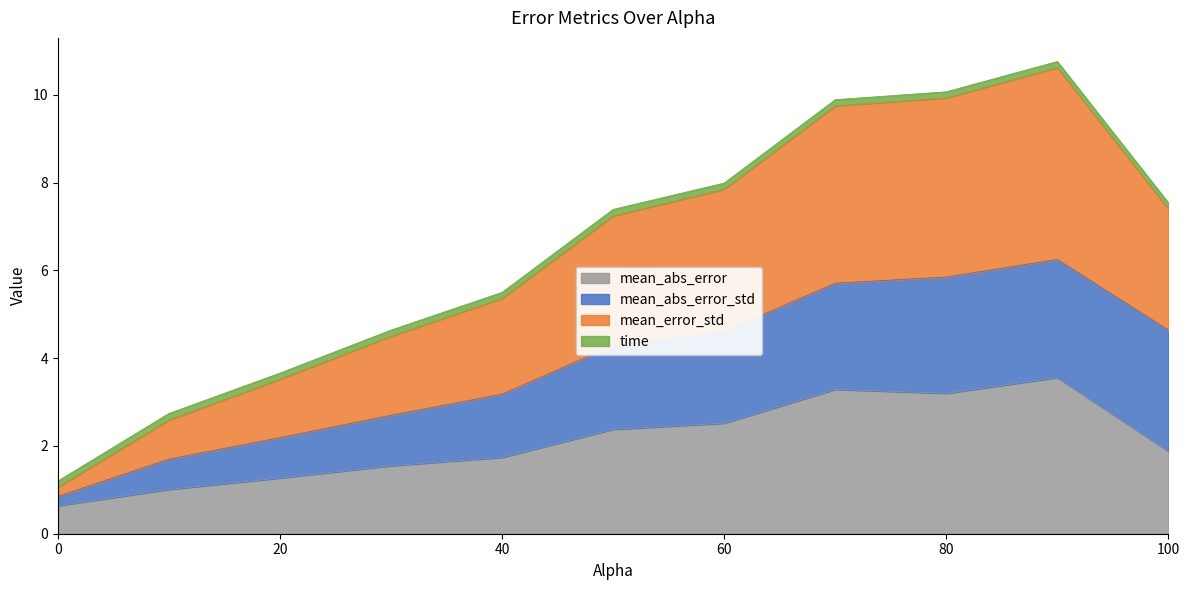

True or false: mean_abs_error and mean_error_std intersect in this chart.

False